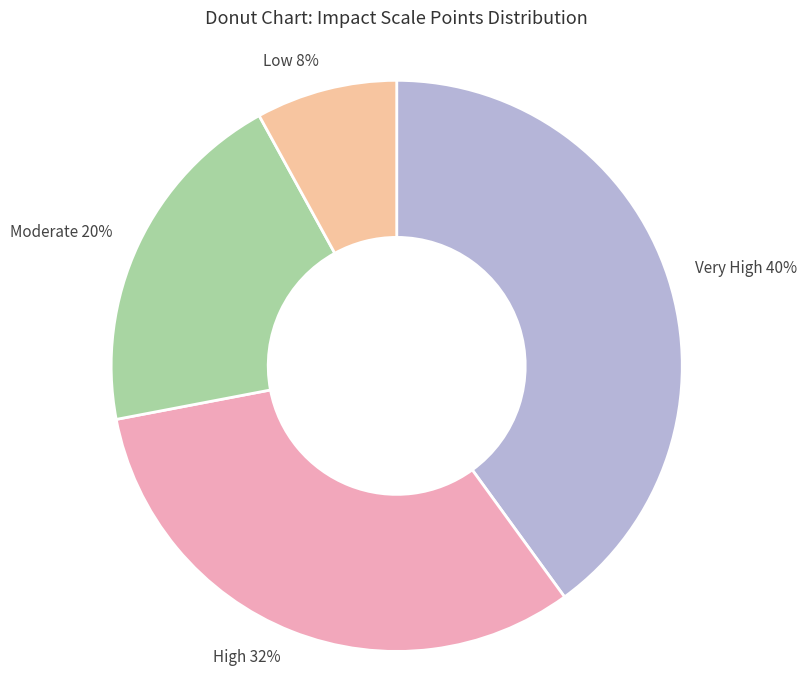

Rank the categories by value from highest to lowest.

Very High 40%, High 32%, Moderate 20%, Low 8%